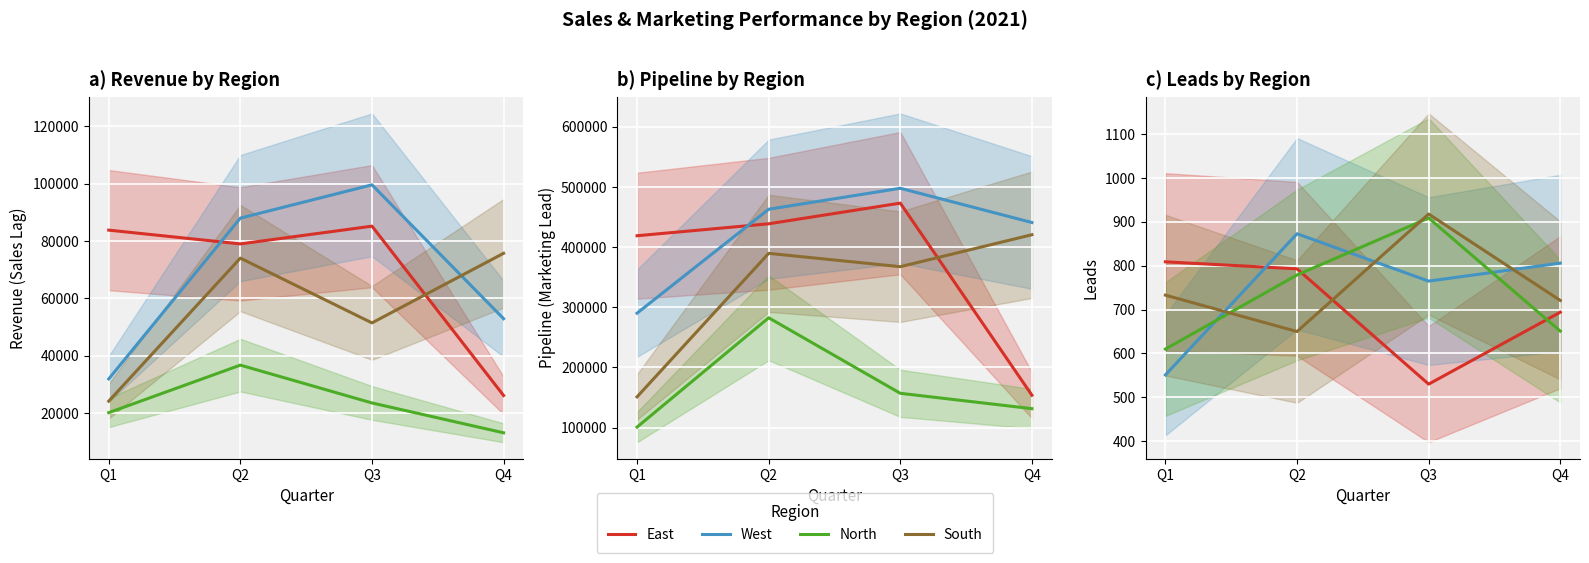

Which series changed the most between Q2 and Q3?

South